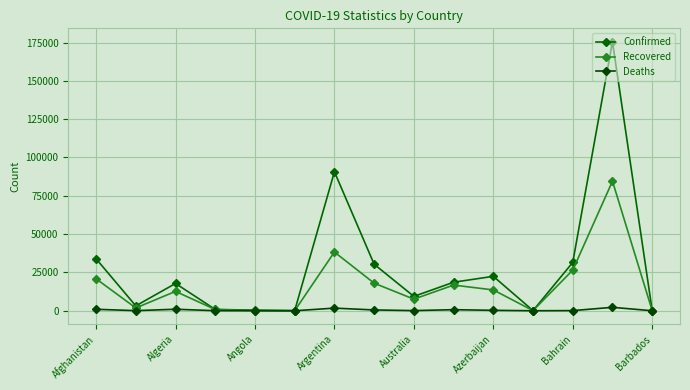

Does the chart display data point markers on the line(s)?

Yes